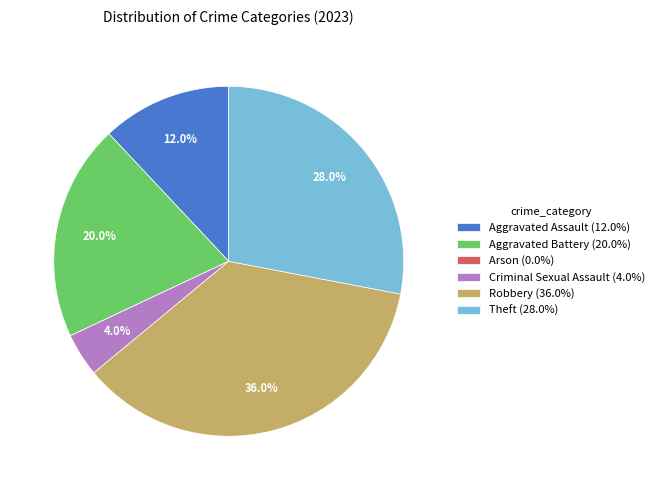

Combined, do Aggravated Battery and Robbery account for over 50%?

Yes